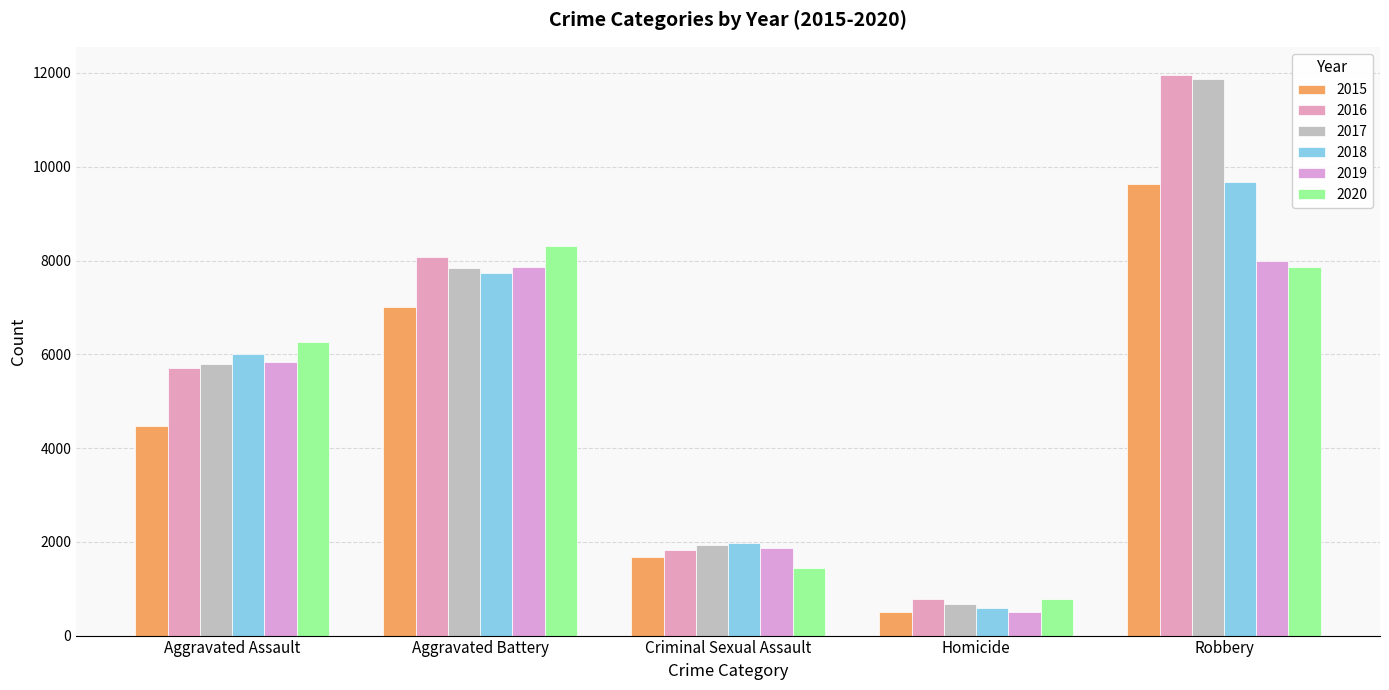

What is the label of the 5th bar from the left?

Robbery